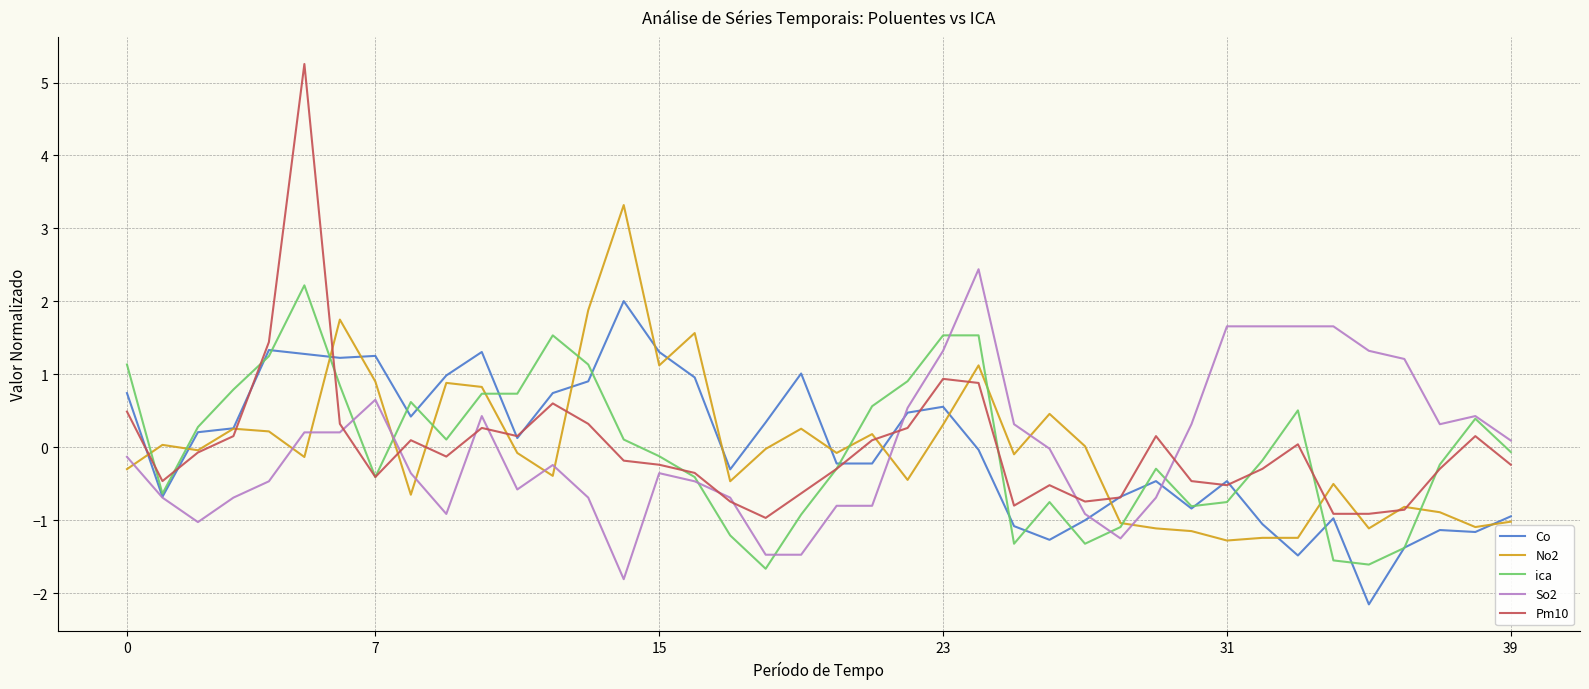

What are all the series names shown in the legend?

Co, No2, ica, So2, Pm10